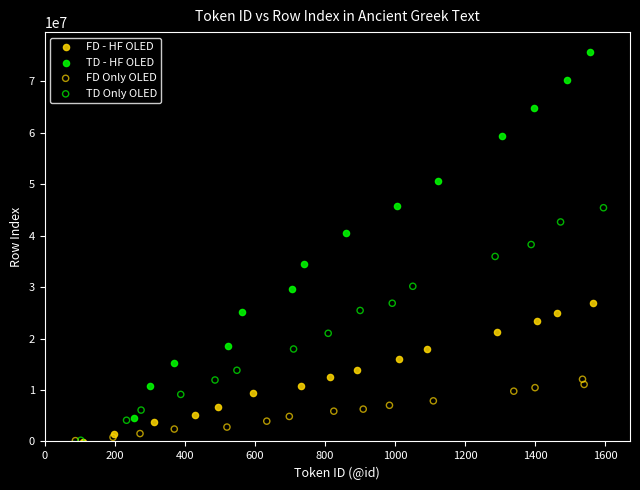

What are all the series names shown in the legend?

FD - HF OLED, TD - HF OLED, FD Only OLED, TD Only OLED